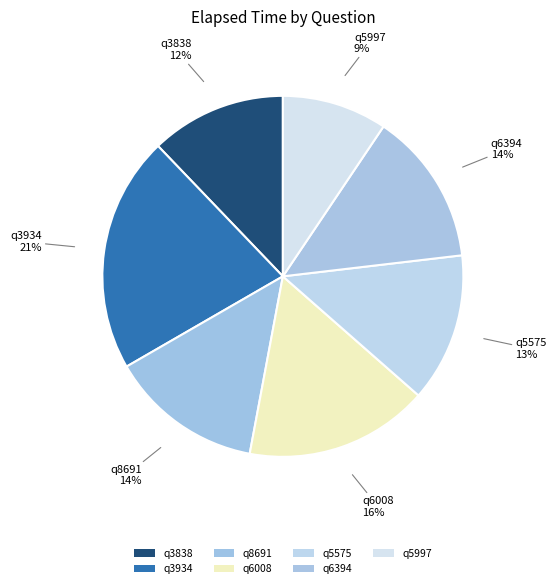

Is q6394 the majority of the pie?

No